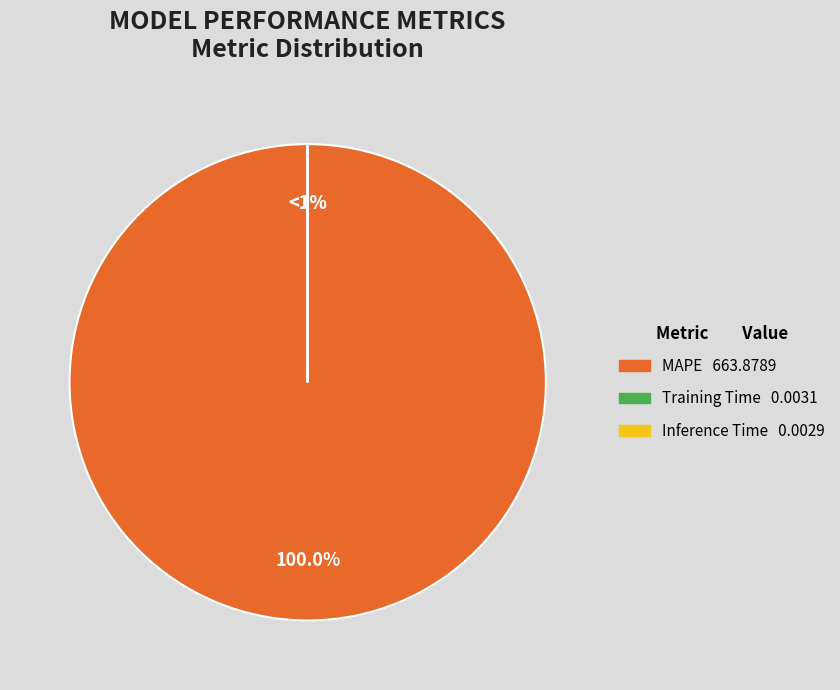

To the nearest percent, what is the difference between the Training Time and MAPE slice percentages?

100%